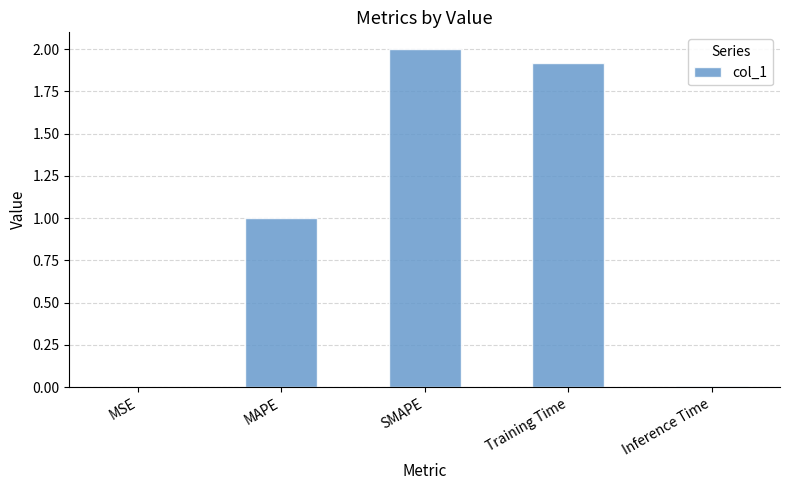

What is the difference between the values at MAPE and Inference Time?

1.0